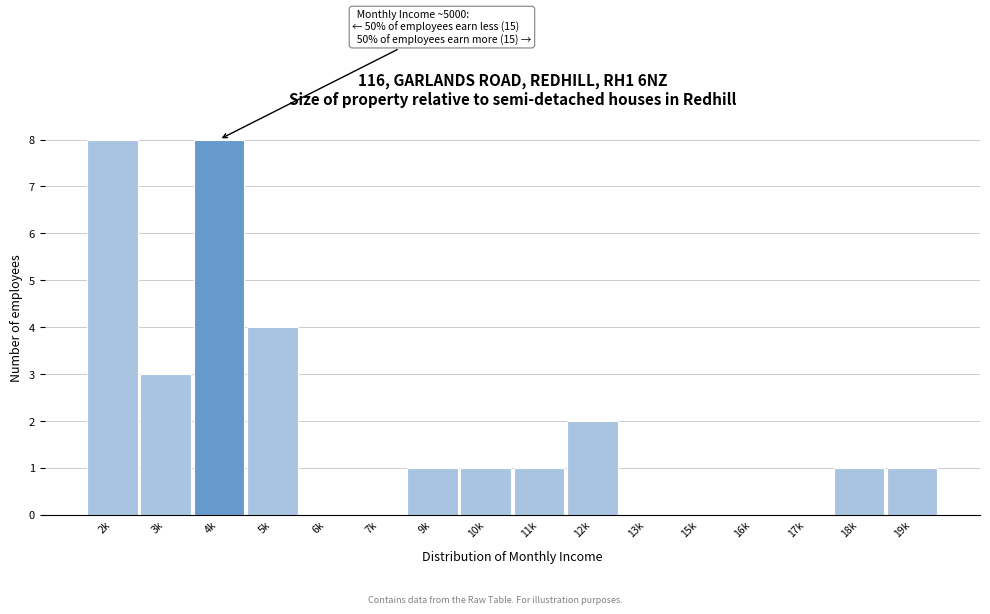

Reading left to right, extract all data points from this chart.

2k=8	3k=3	4k=8	5k=4	6k=0	7k=0	9k=1	10k=1	11k=1	12k=2	13k=0	15k=0	16k=0	17k=0	18k=1	19k=1